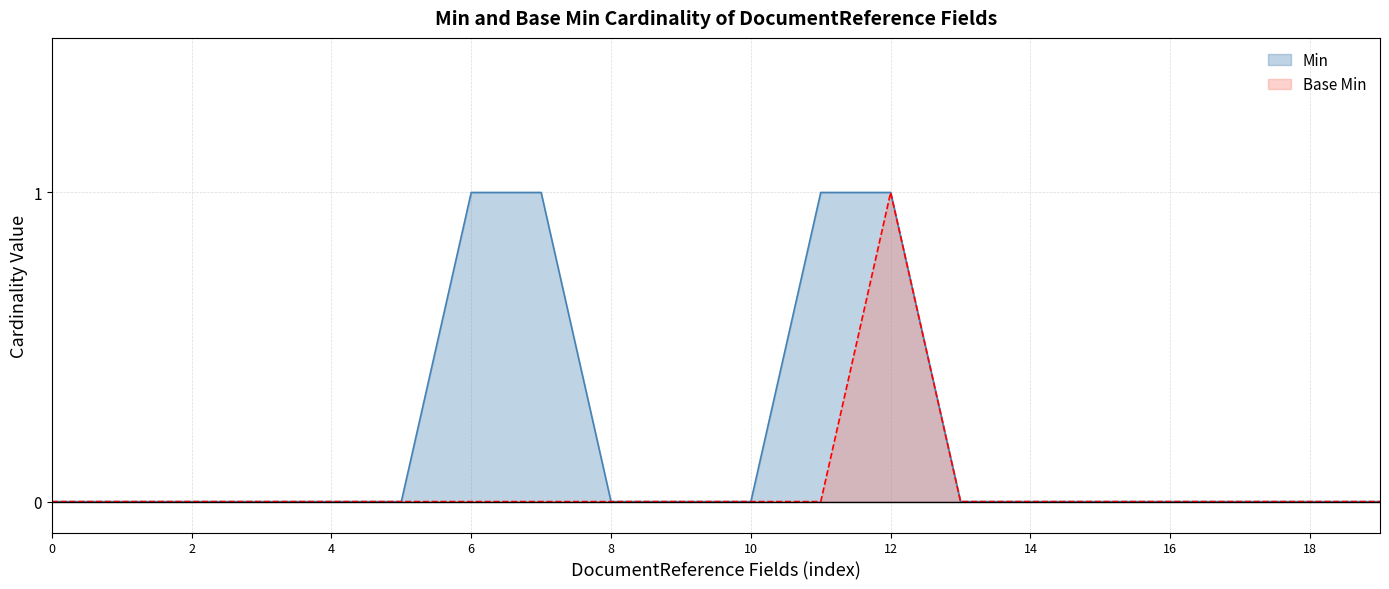

List the series in order of their overall mean, lowest first.

Base Min, Min